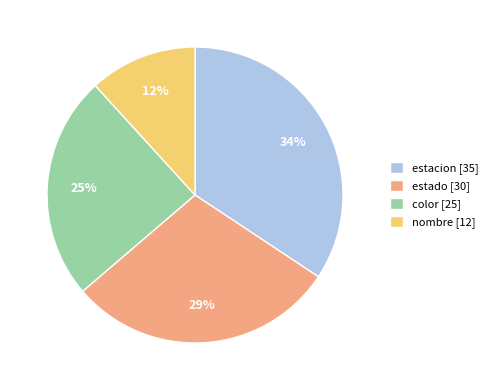

To the nearest percent, what portion does color represent?

25%